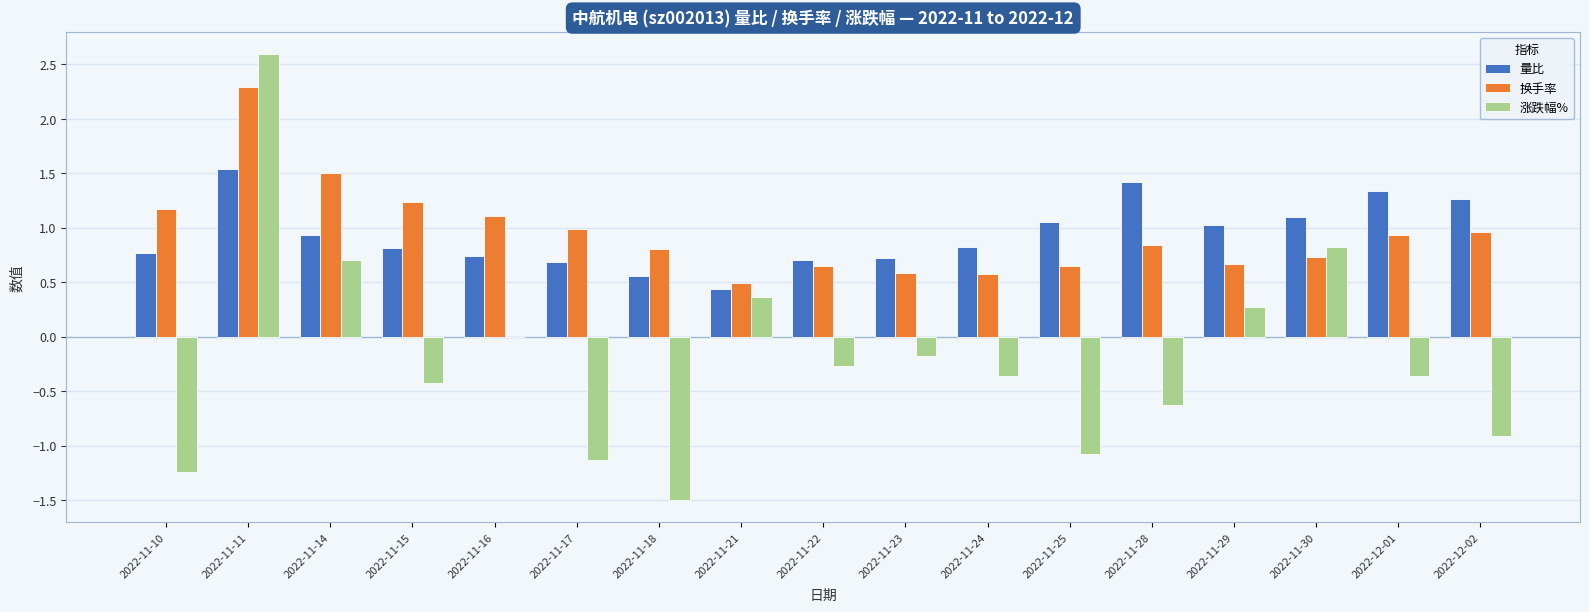

Between 2022-11-15 and 2022-12-01, which series saw the biggest shift?

量比